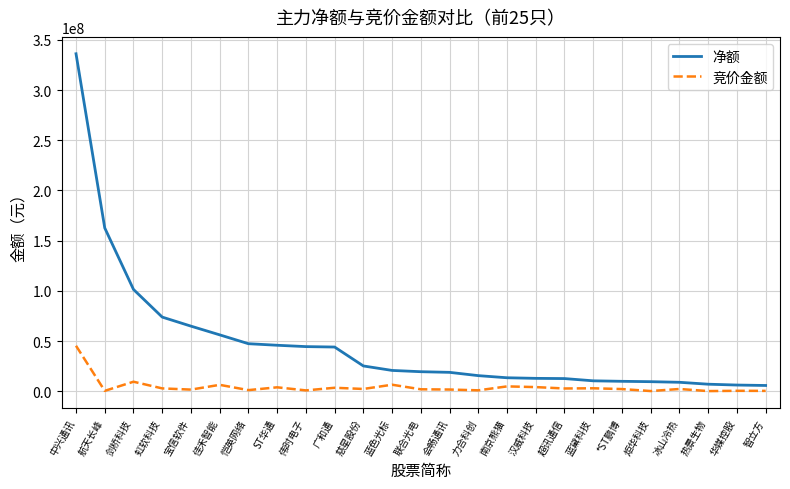

Rank the series by their maximum value, from lowest to highest.

竞价金额, 净额